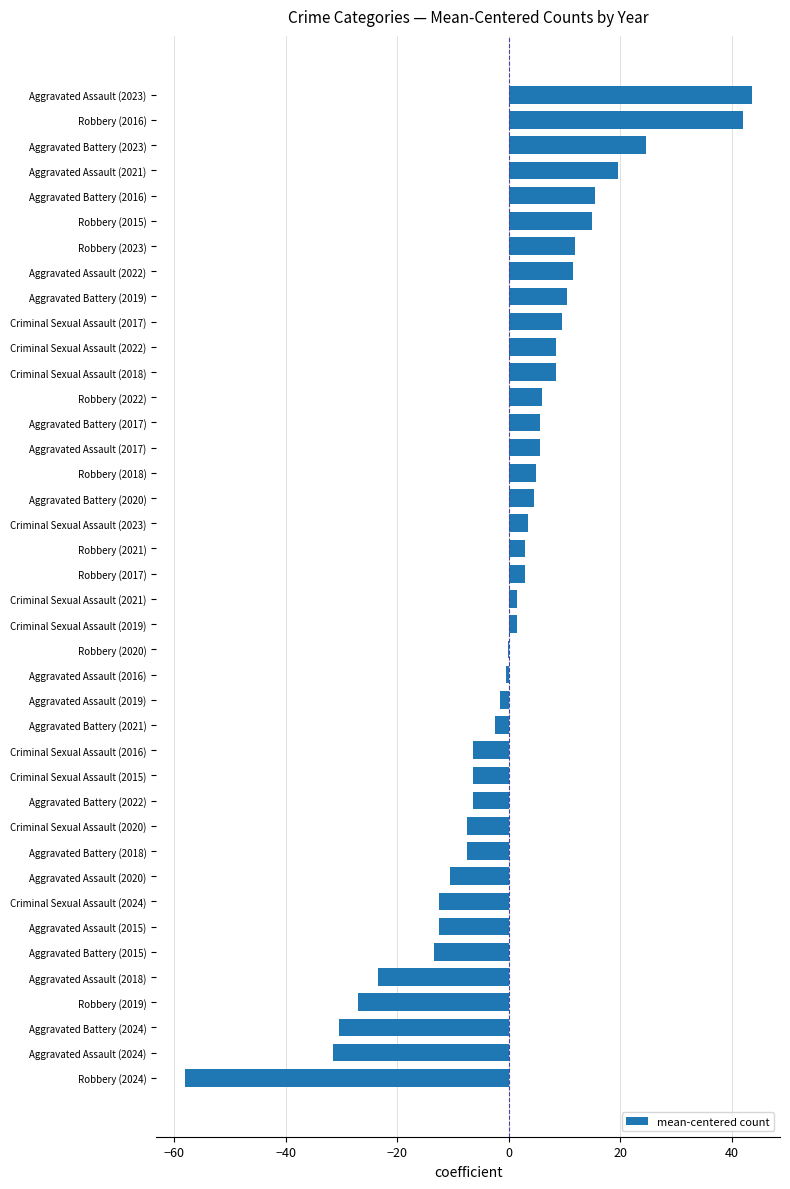

What value does the data have at Aggravated Battery (2024)?

-30.5